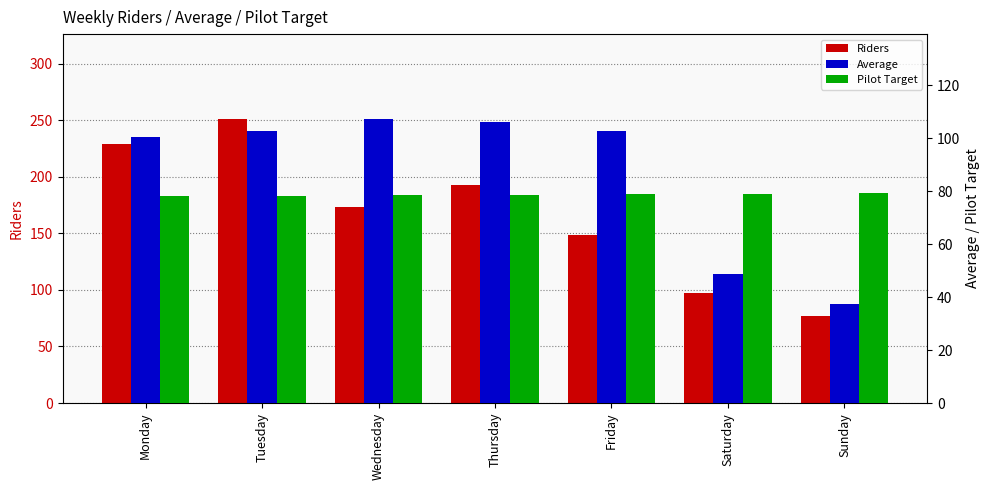

The Pilot Target series shows 136.1 at Thursday. True or false?

False